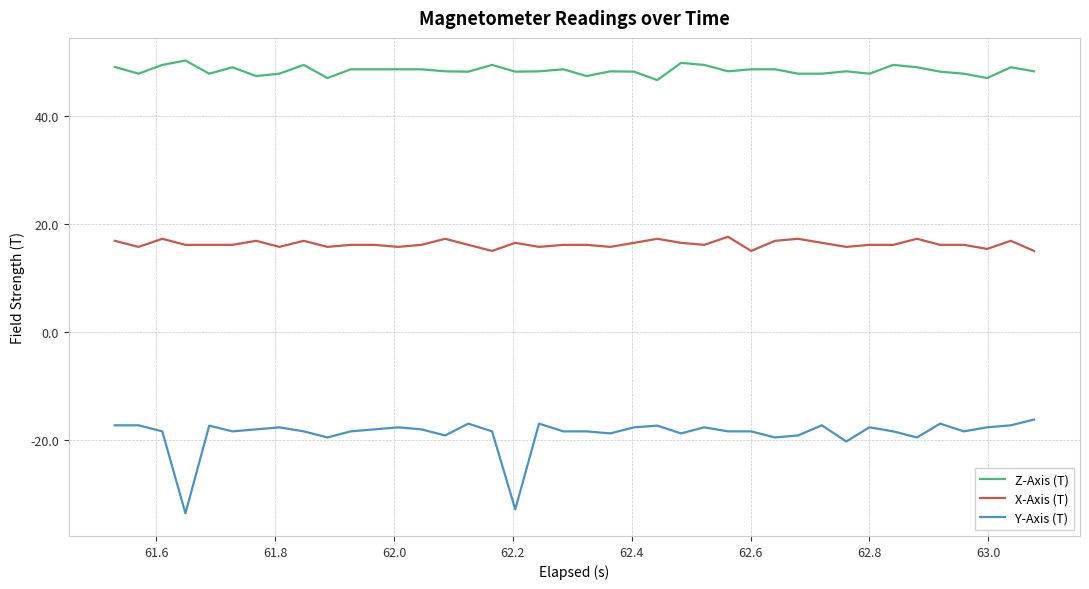

Which series has the largest total across all categories?

Z-Axis (T)